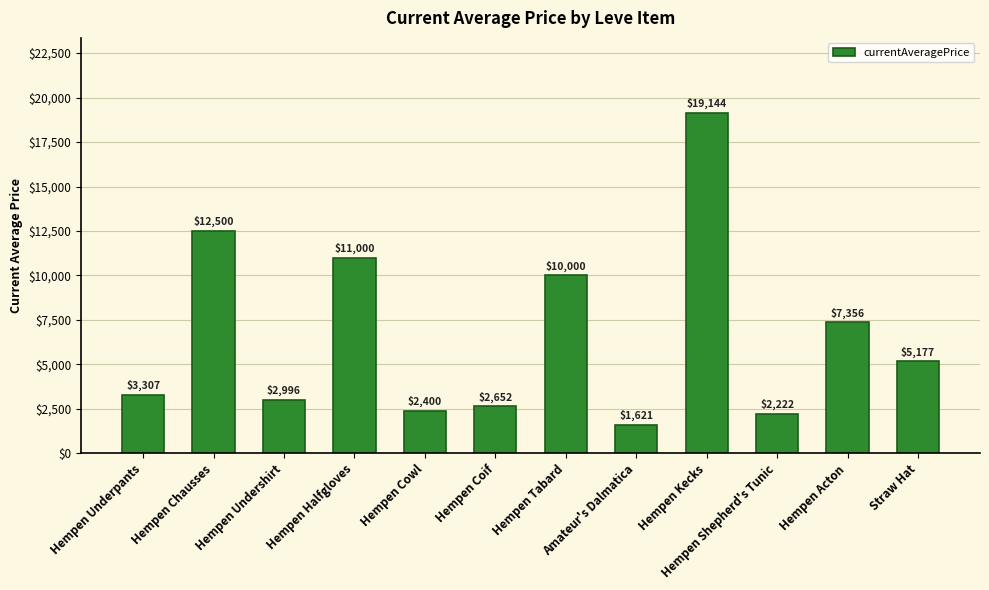

True or false: the data shows 7356.1 at Hempen Acton.

True